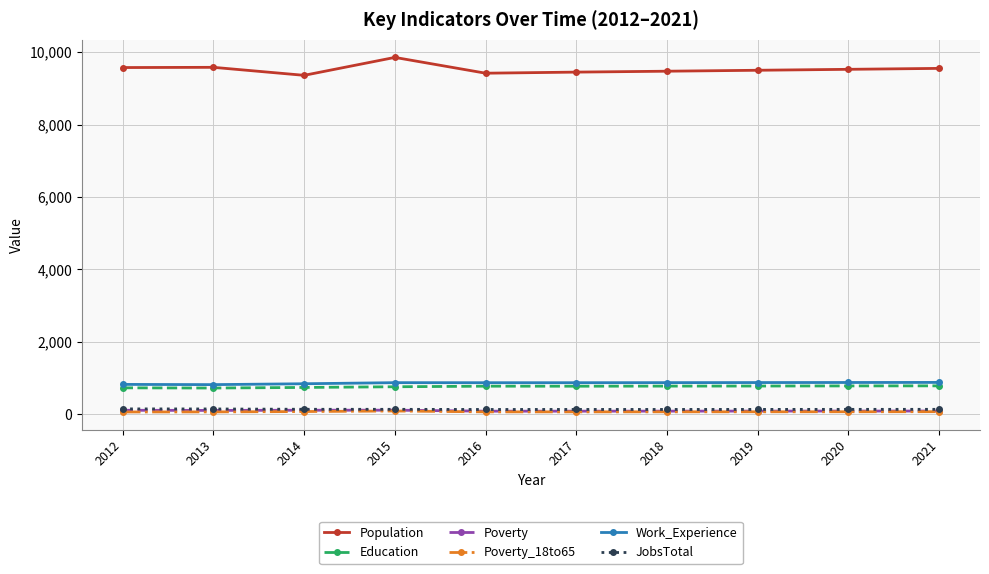

Where is the first local minimum for Population?

2014